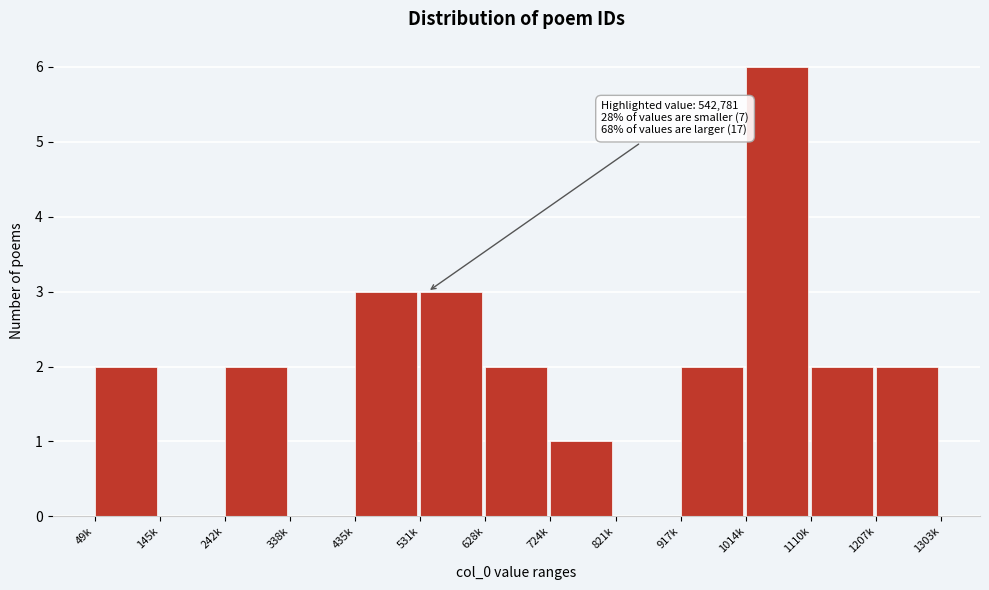

Reading left to right, what are all the values shown in this chart?

49k=2	145k=0	242k=2	338k=0	435k=3	531k=3	628k=2	724k=1	821k=0	917k=2	1014k=6	1110k=2	1207k=2